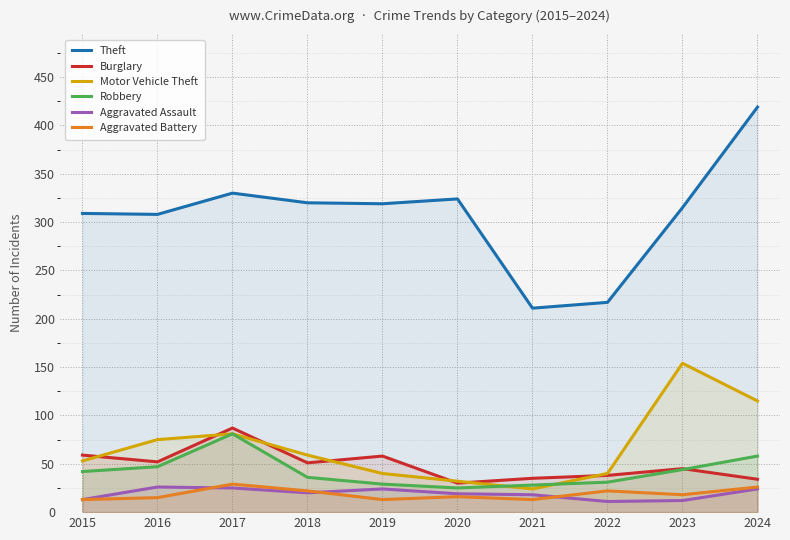

True or false: Theft and Burglary cross at least once.

False